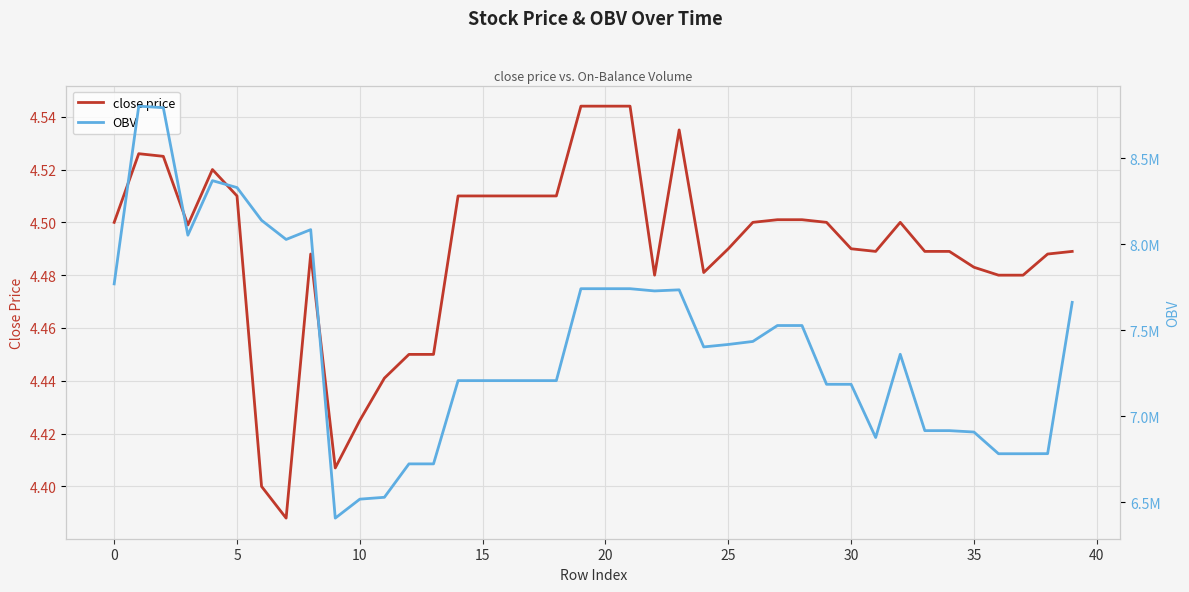

List the series in order of their peak value, lowest first.

close price, OBV